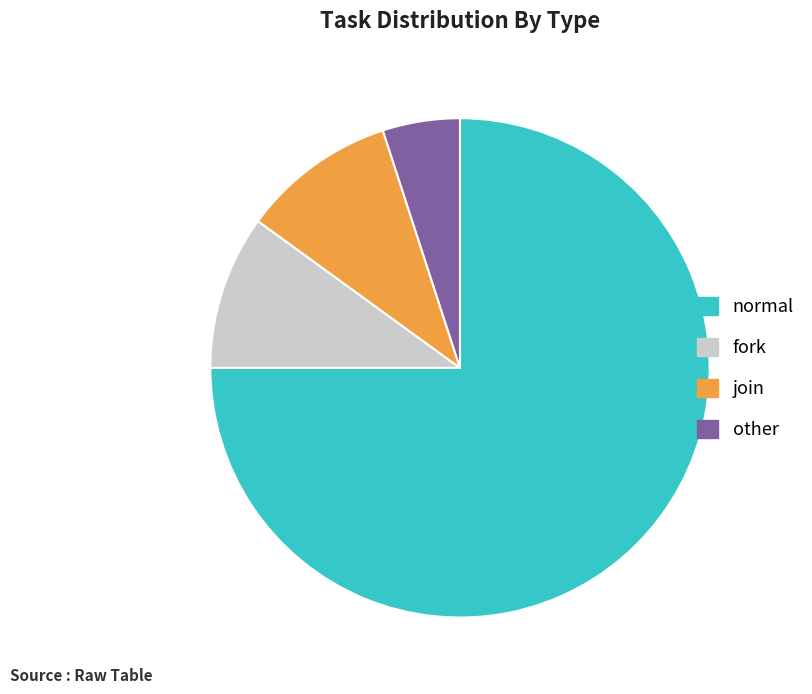

Which slice is the largest?

normal